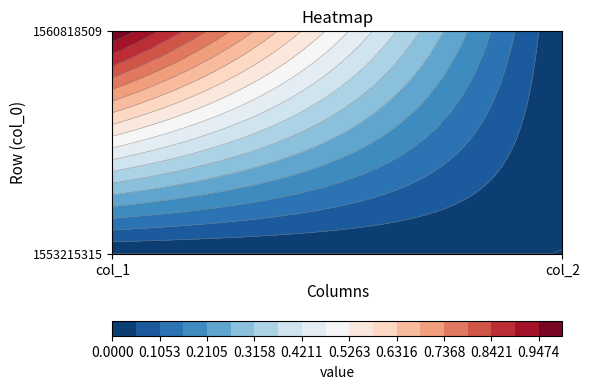

Reading left to right, transcribe all the data shown in this chart.

1553215315: 0=0	1=0
1560818509: 0=1	1=0